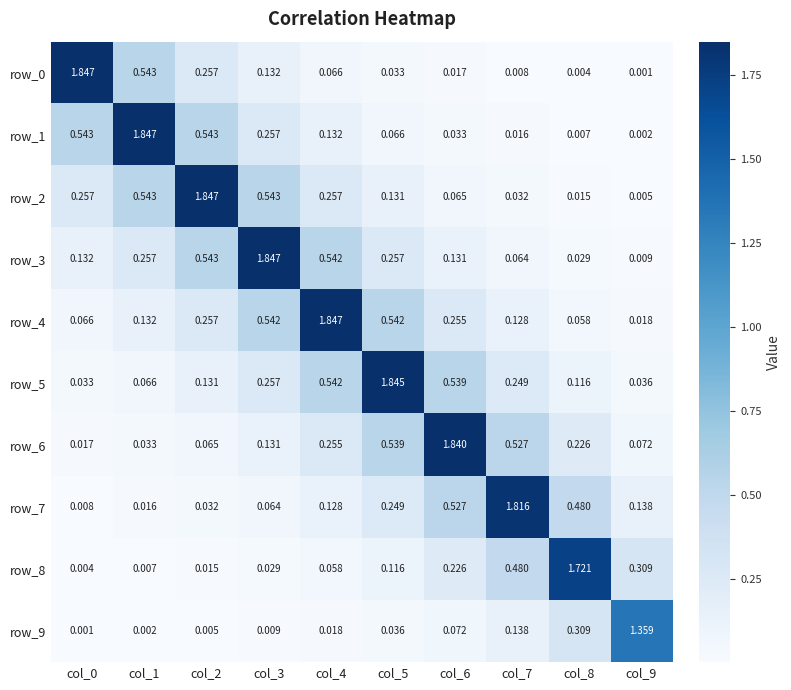

Is the value of row_5 at col_9 greater than the value of row_7 at col_2?

Yes